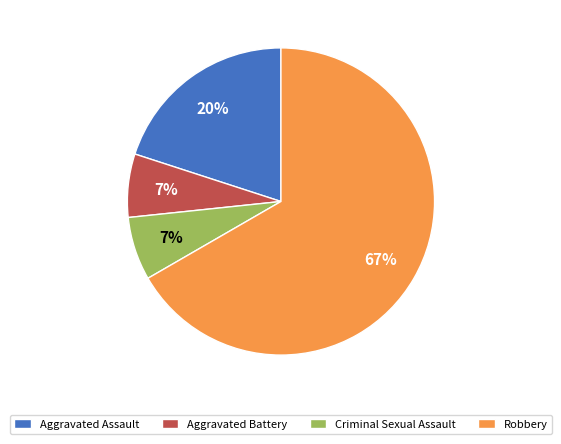

What is the largest slice in the pie chart?

Robbery